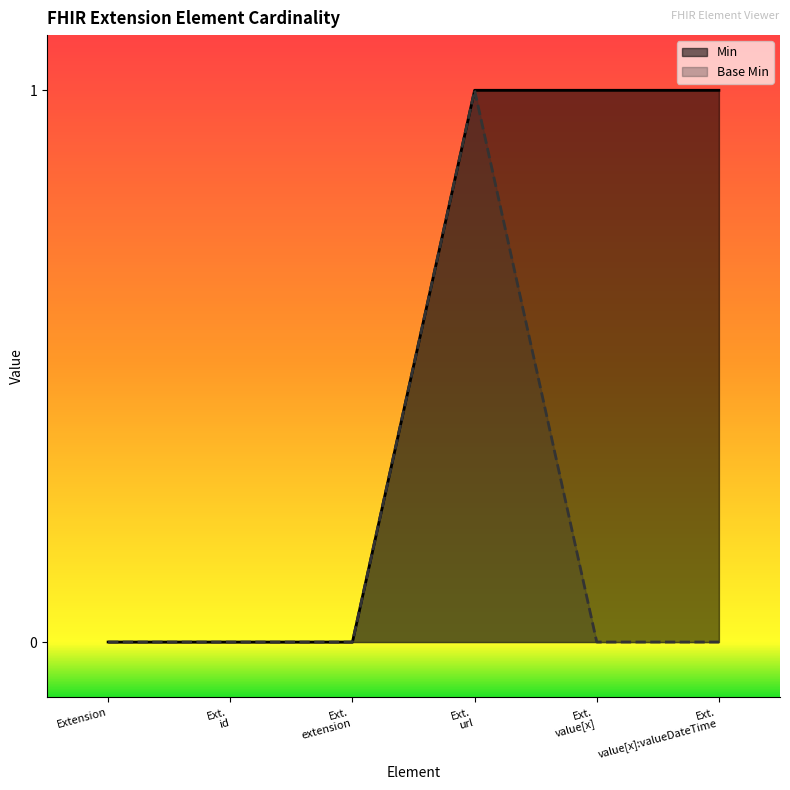

True or false: Min has a value of 0 at Extension.

True